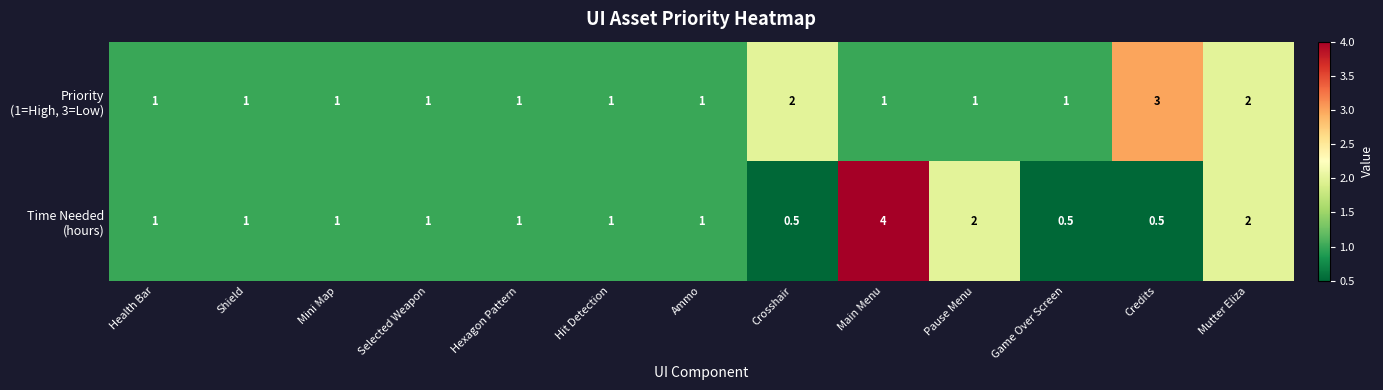

What is the total value across all series at Pause Menu?

3.0